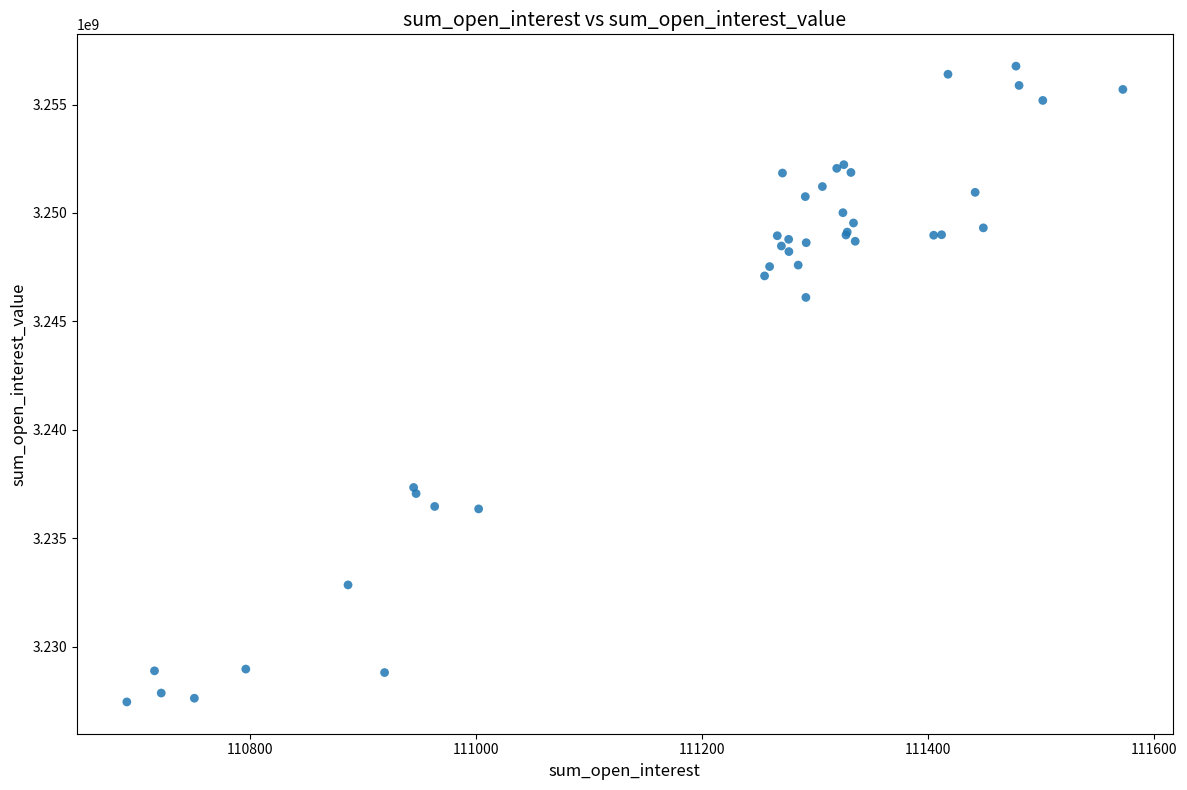

What Y value in the scatter plot is closest to 3242114891?

3246107864.1